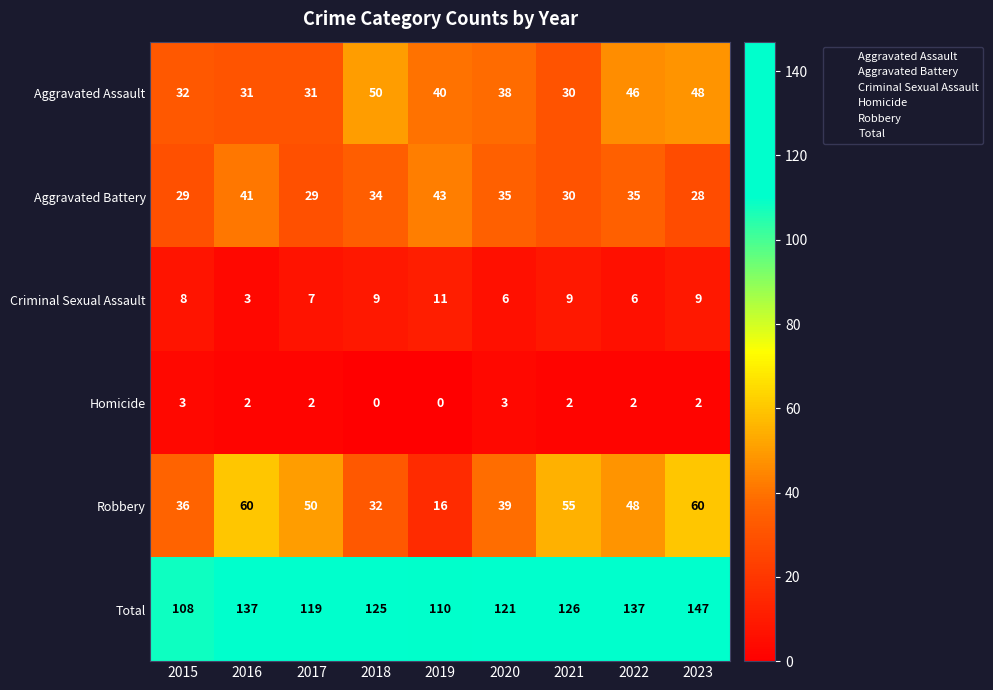

The value of Criminal Sexual Assault at 2021 is 6. True or false?

False